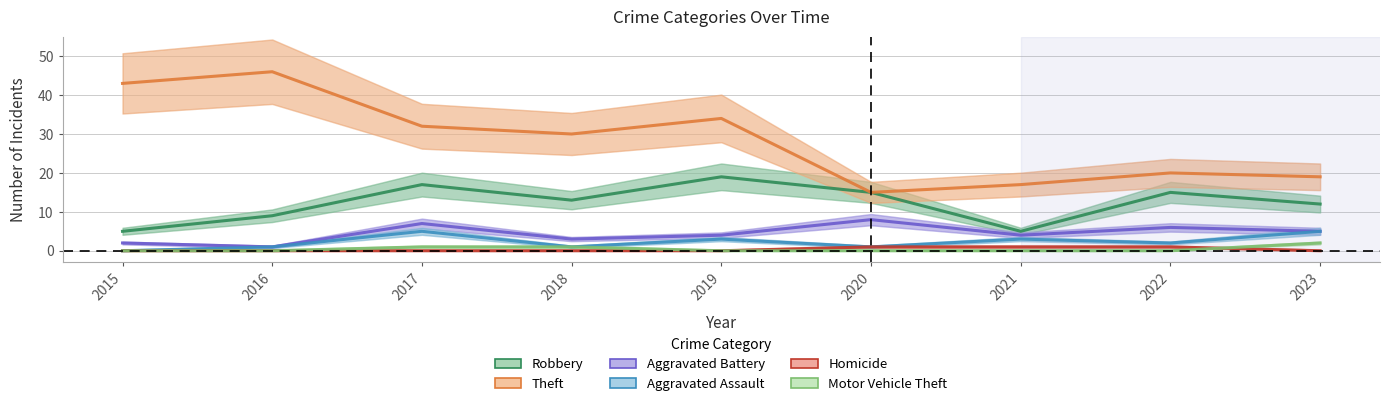

What are all the series names shown in the legend?

Robbery, Theft, Aggravated Battery, Aggravated Assault, Homicide, Motor Vehicle Theft